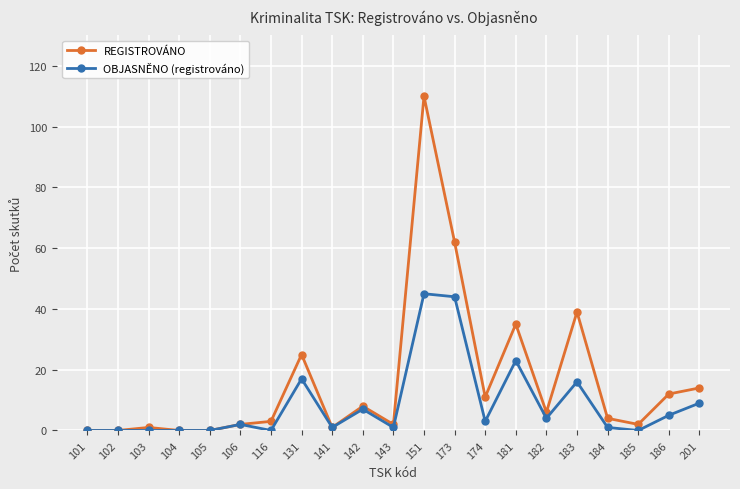

Is the value of OBJASNĚNO (registrováno) at 174 greater than the value of REGISTROVÁNO at 173?

No